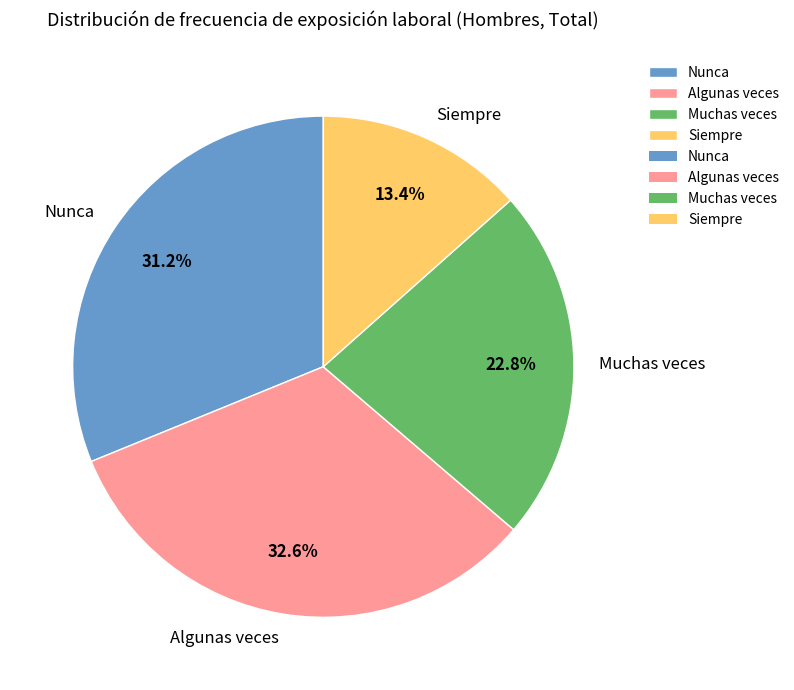

Which slice is the smallest?

Siempre